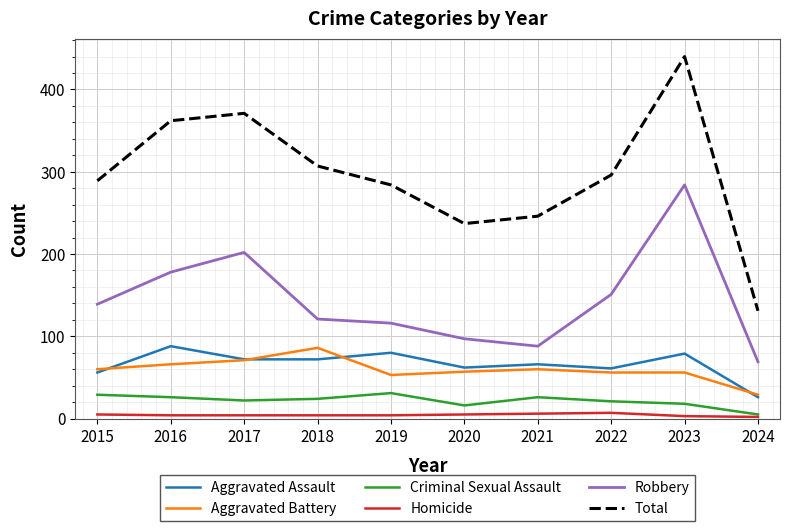

True or false: Aggravated Assault and Criminal Sexual Assault cross at least once.

False